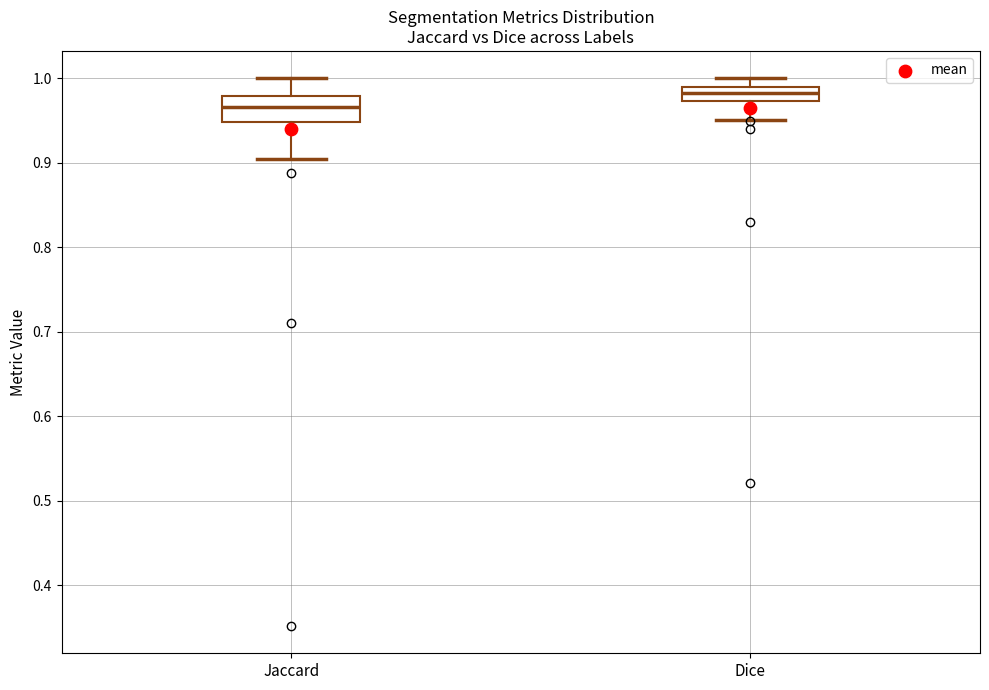

Reading left to right, transcribe this box plot: for each box, give where its median line is, the range the box spans, and where its two whiskers end, as read against the y-axis. The values are not printed on the chart, so give them approximately, as read against the axis.

Jaccard: median 0.97, box 0.95 to 0.98, whiskers 0.90 to 1.00
Dice: median 0.98, box 0.97 to 0.99, whiskers 0.95 to 1.00